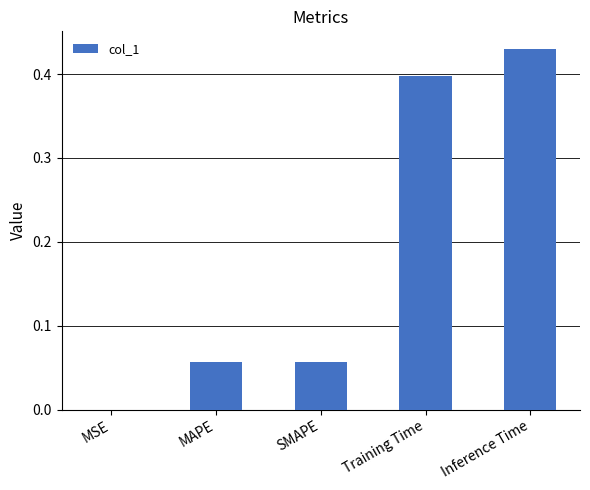

What is the sum of all values?

0.9